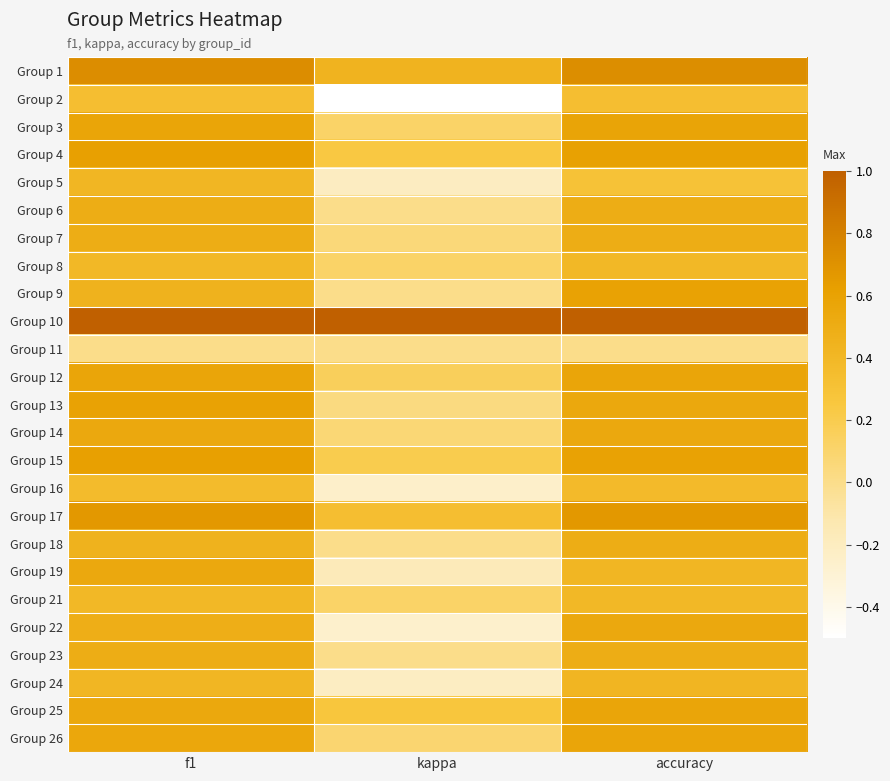

What is the spread (max minus min) of values at accuracy?

1.0